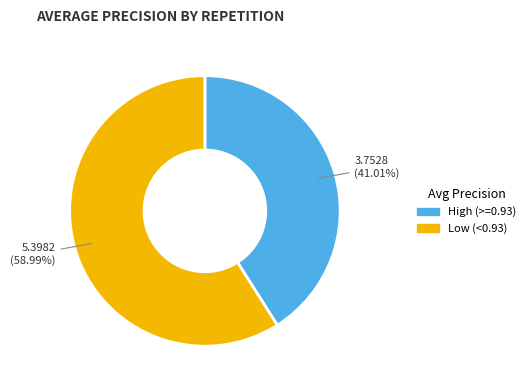

Does any single category account for the majority?

Yes